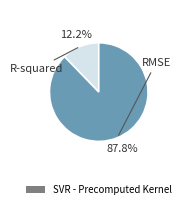

Is there a majority slice in this chart?

Yes